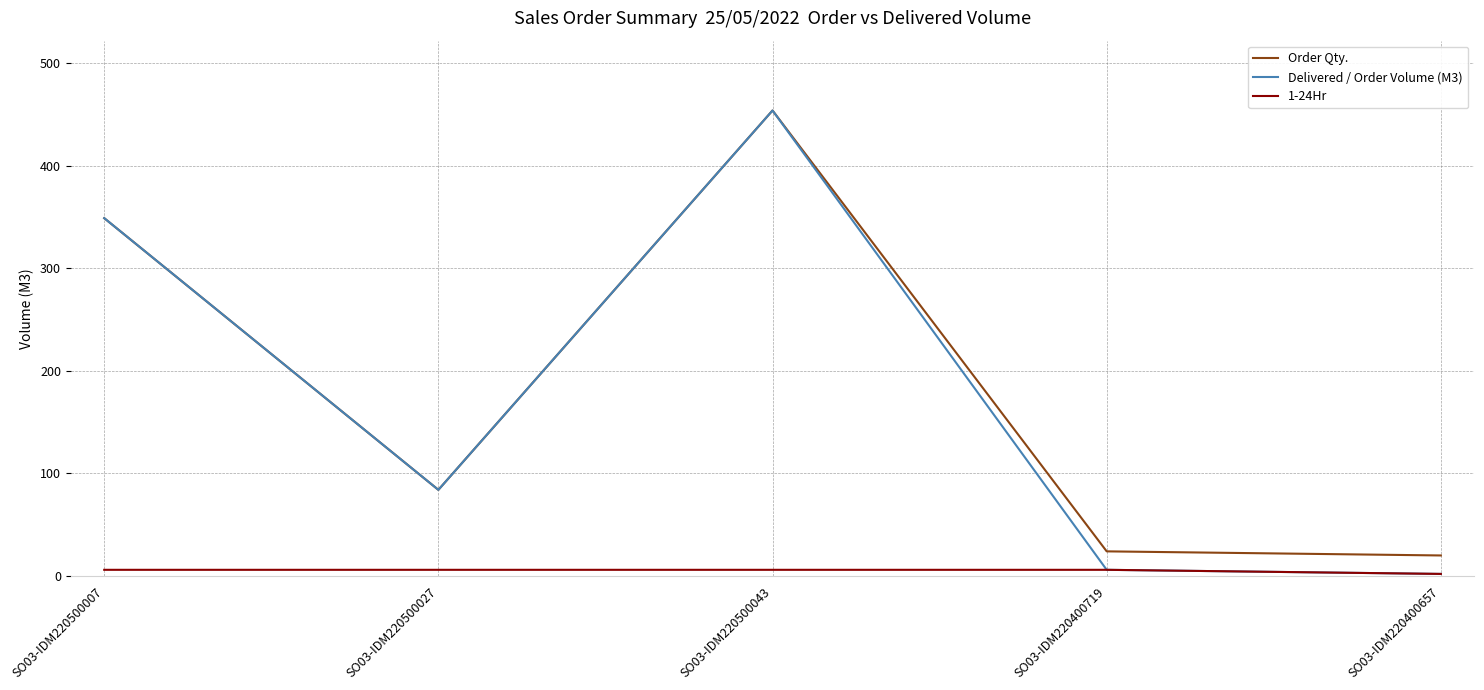

Is the value of Order Qty. at SO03-IDM220500043 greater than the value of Delivered / Order Volume (M3) at SO03-IDM220400657?

Yes